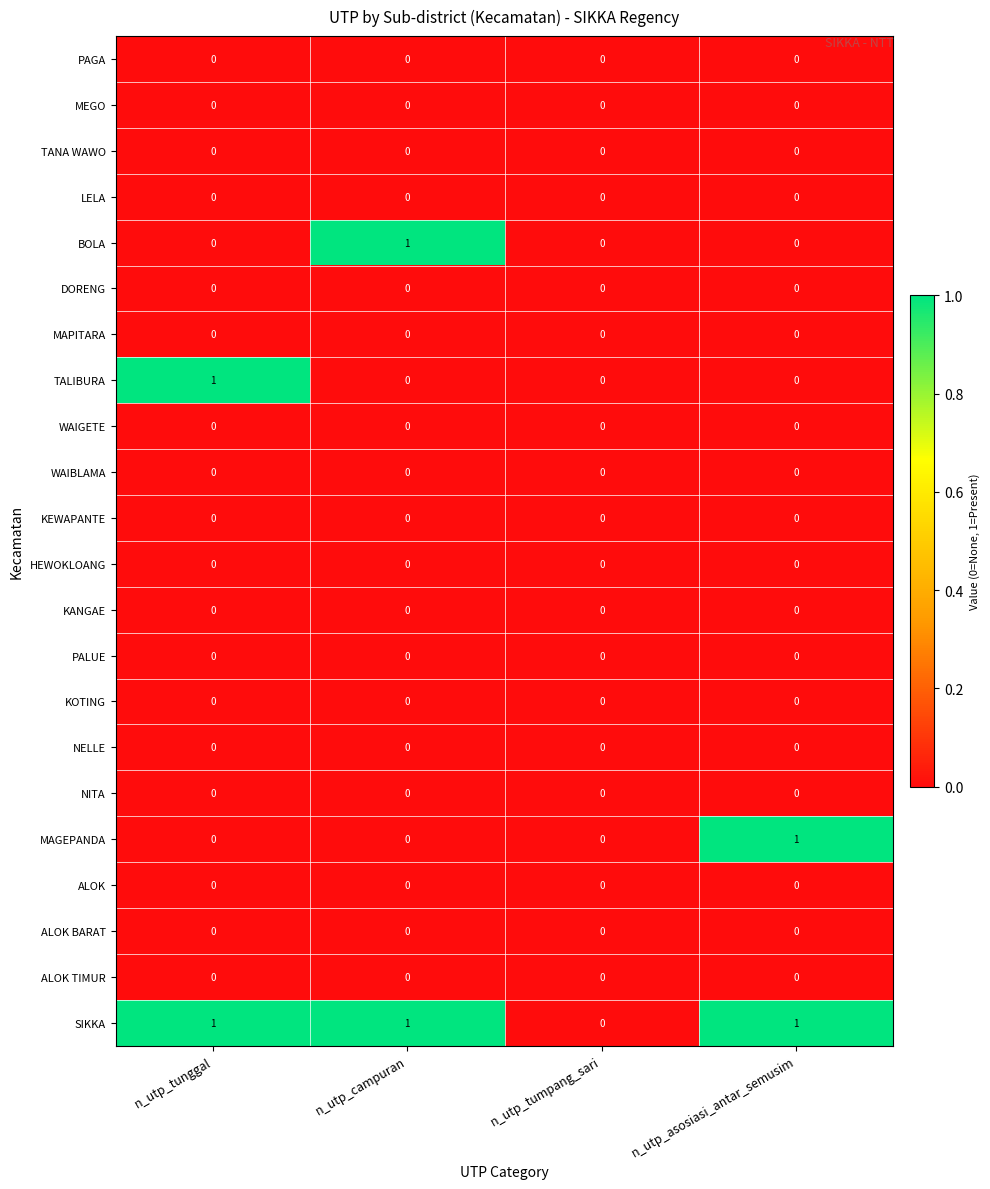

Which series has the largest total across all categories?

SIKKA